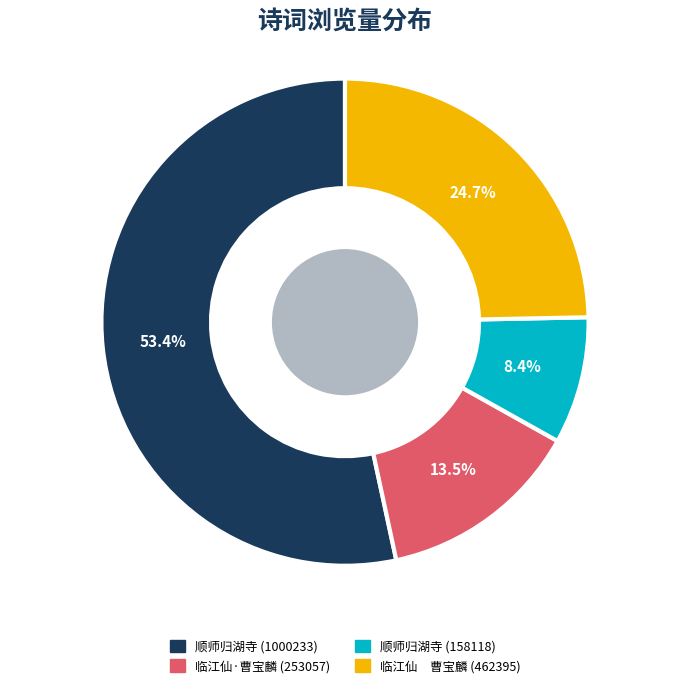

Which category has the smallest portion of the pie?

顺师归湖寺 (158118)